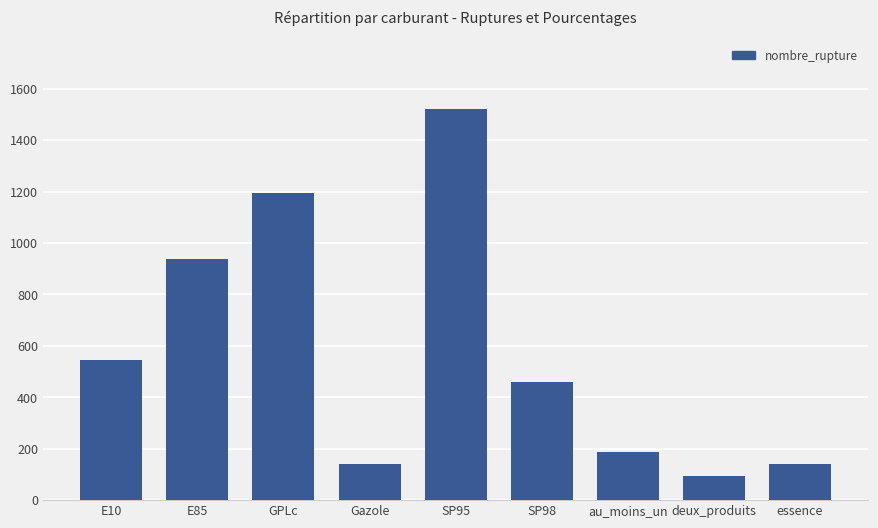

What is the label of the 2nd bar from the right?

deux_produits